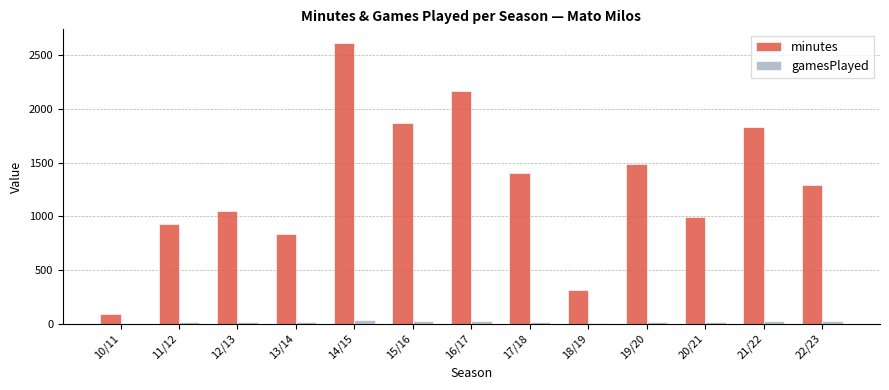

Which series has the largest total across all categories?

minutes